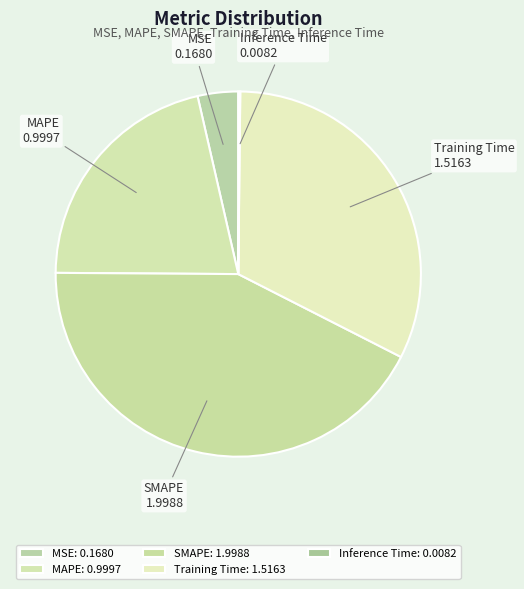

True or false: MSE accounts for 4% of the total.

True